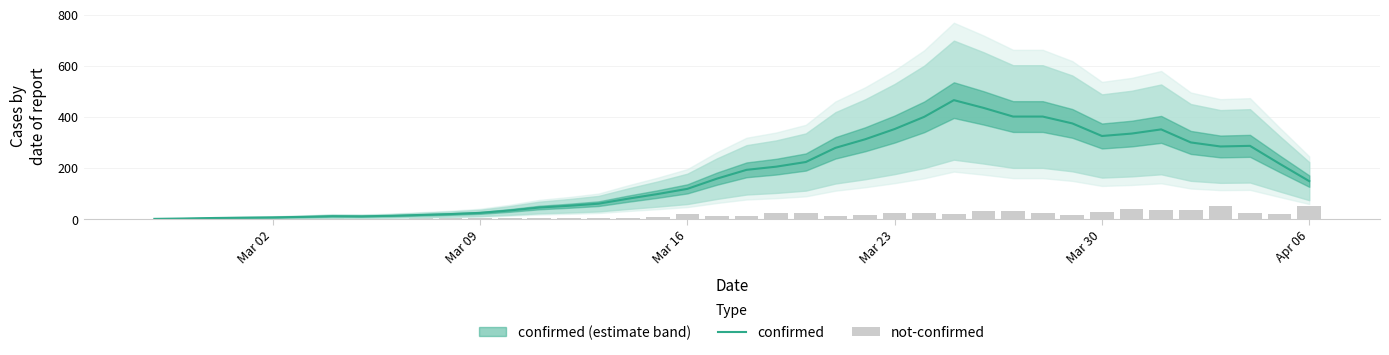

True or false: confirmed has a value of 352.8 at Mar 23.

True